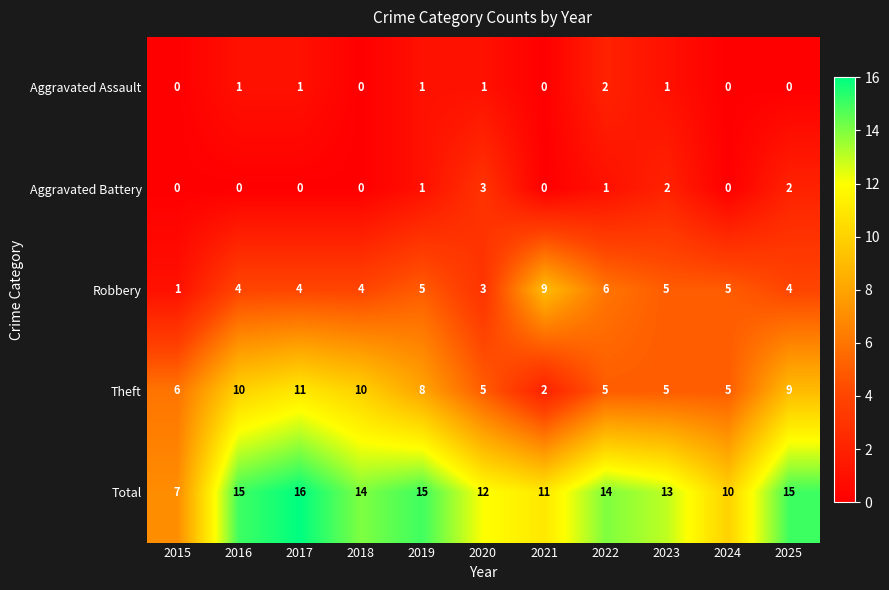

Rank the series by their maximum value, from lowest to highest.

Aggravated Assault, Aggravated Battery, Robbery, Theft, Total